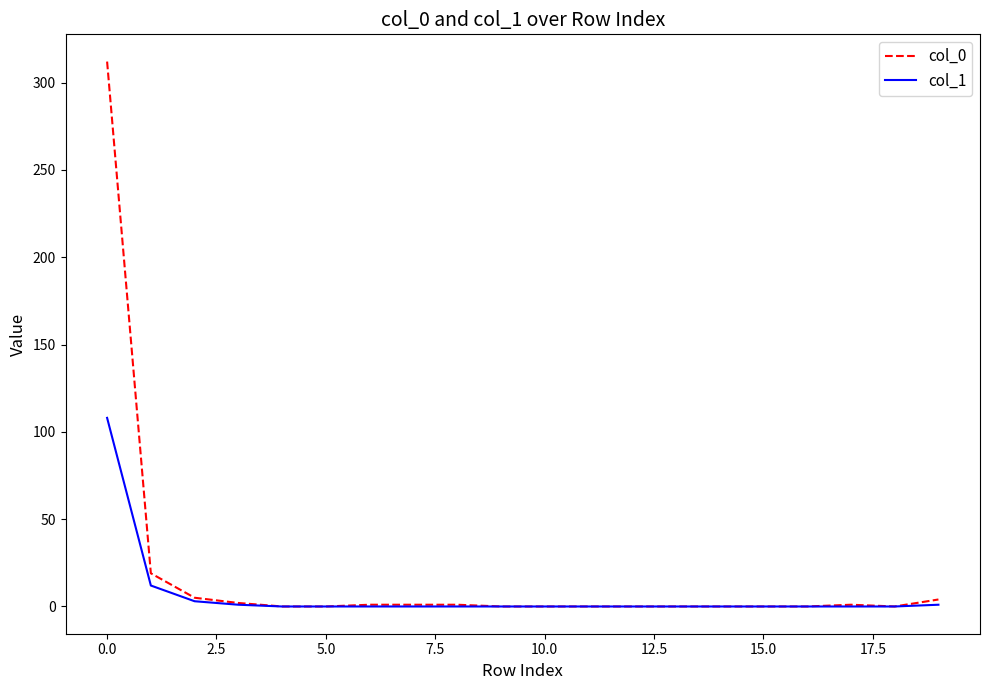

How many lines are shown in the chart?

2